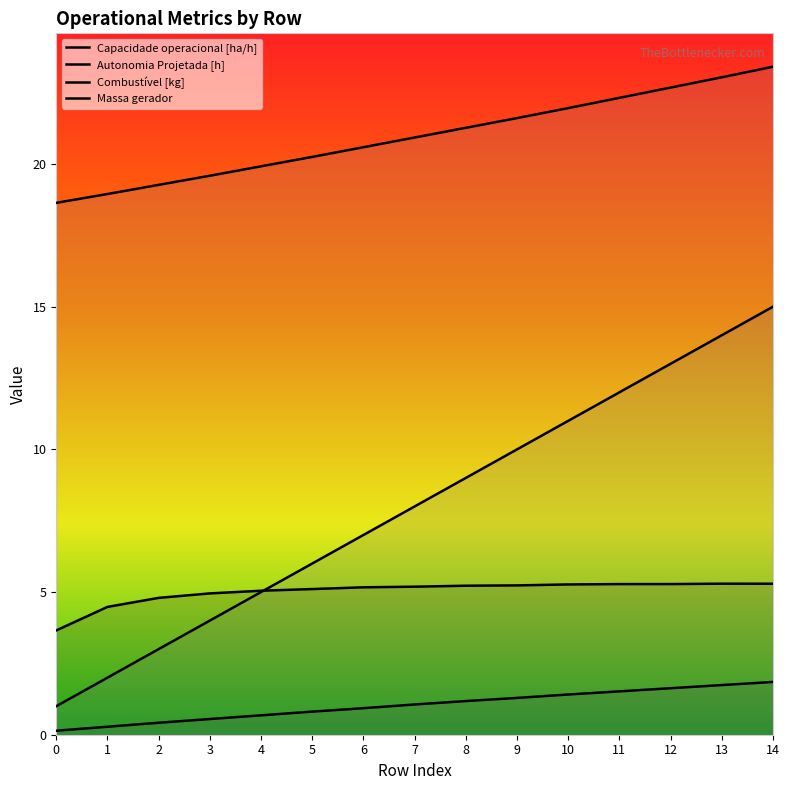

At which label is Massa gerador closest to 21?

7